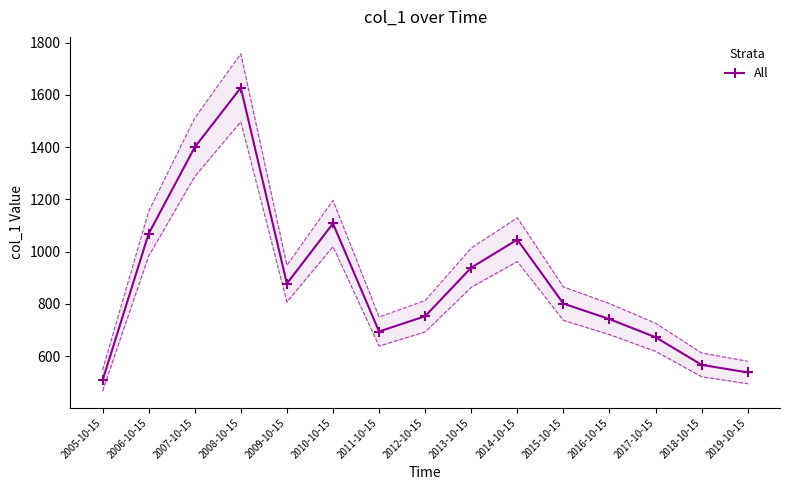

How many lines are shown in the chart?

1